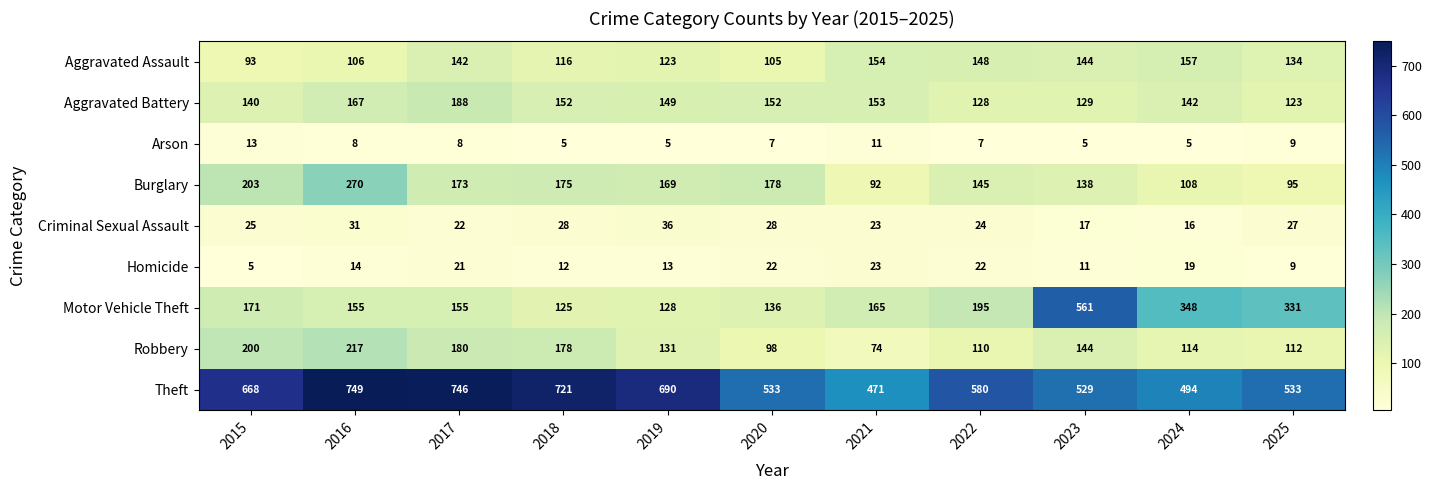

Where does the Arson series first go above 7?

2015